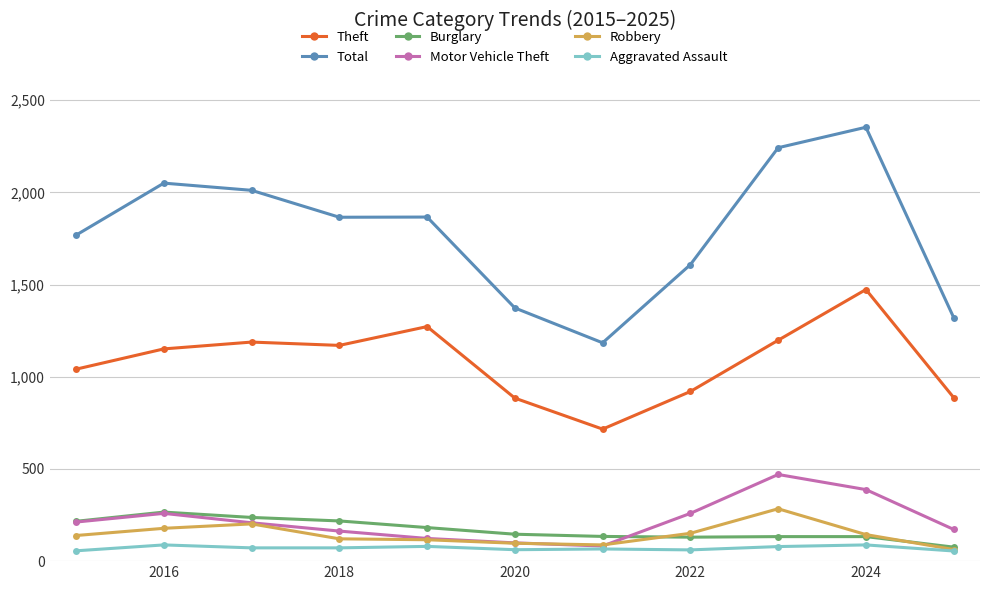

Which series has the widest spread of values?

Total